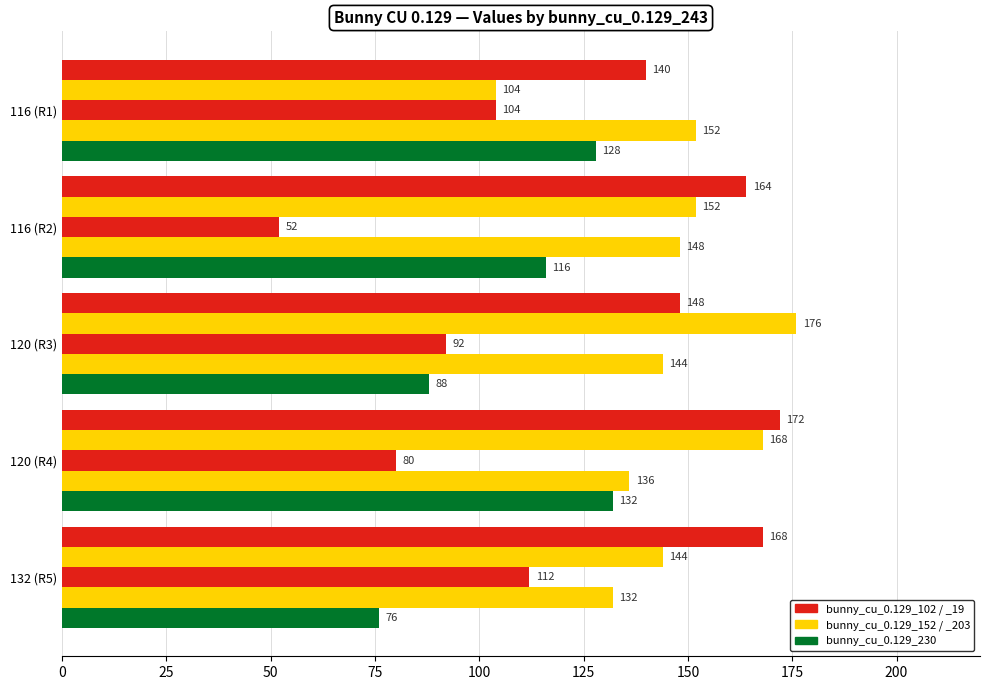

The value of bunny_cu_0.129_152 at 116 (R2) is 51. True or false?

False